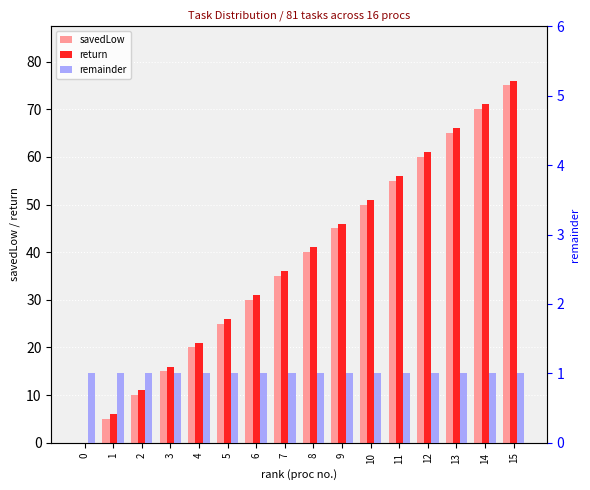

Reading right to left, what are all the values shown in this chart?

savedLow: 15=75	14=70	13=65	12=60	11=55	10=50	9=45	8=40	7=35	6=30	5=25	4=20	3=15	2=10	1=5	0=0
return: 15=76	14=71	13=66	12=61	11=56	10=51	9=46	8=41	7=36	6=31	5=26	4=21	3=16	2=11	1=6	0=0
remainder: 15=1	14=1	13=1	12=1	11=1	10=1	9=1	8=1	7=1	6=1	5=1	4=1	3=1	2=1	1=1	0=1